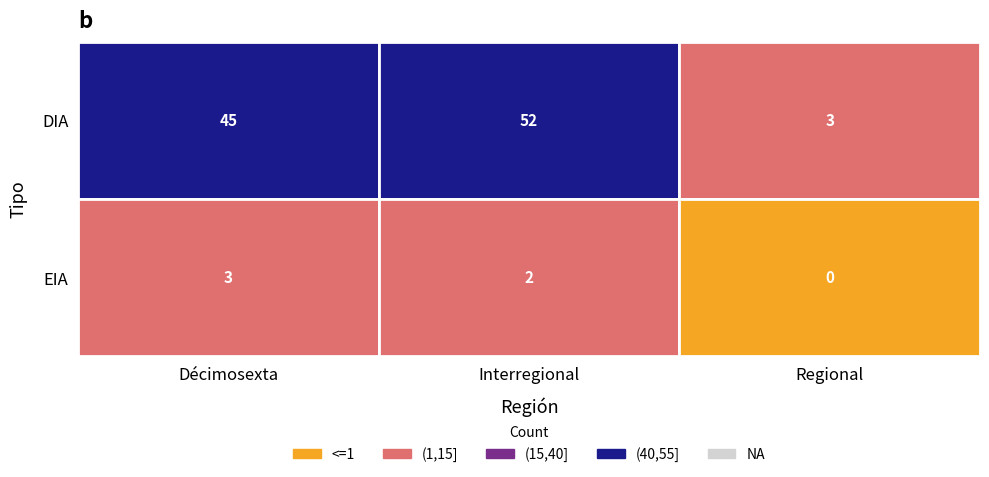

Reading left to right, what are all the values shown in this chart?

DIA: 45	52	3
EIA: 3	2	0